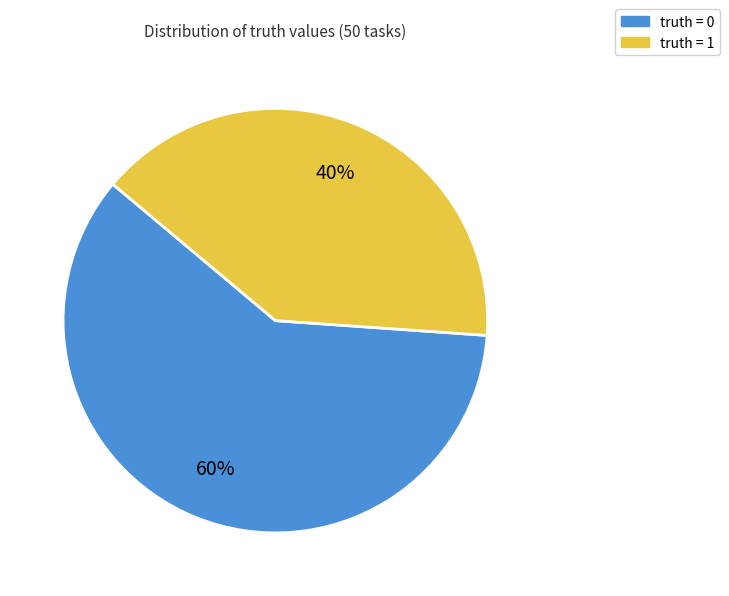

What is the ratio of the value at truth = 1 to the value at truth = 0?

0.7